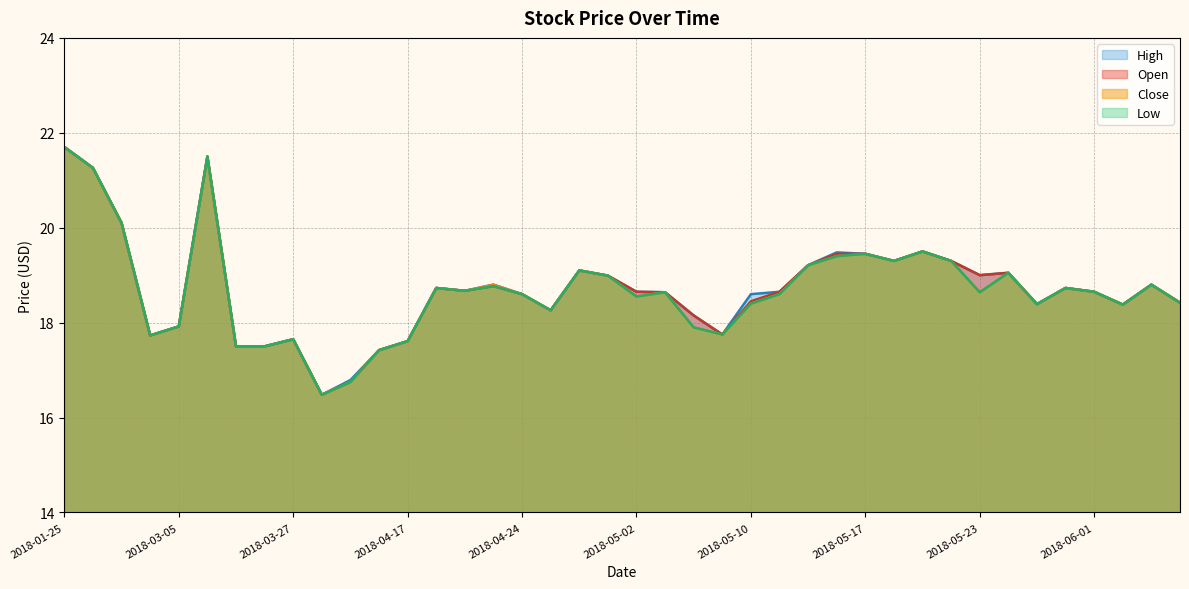

At which label does Open reach its minimum?

2018-03-29